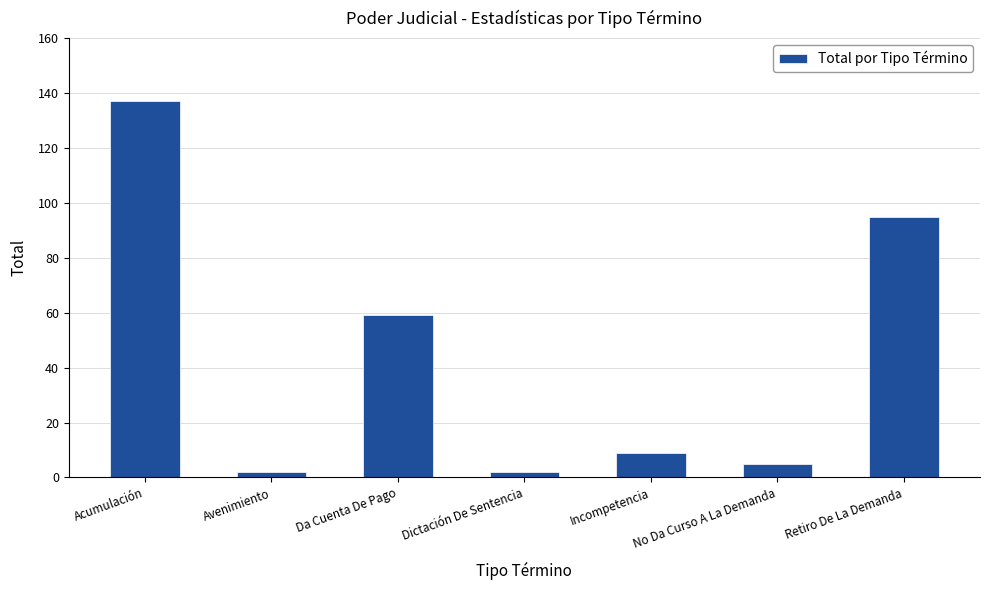

What is the difference between the maximum and minimum values?

135